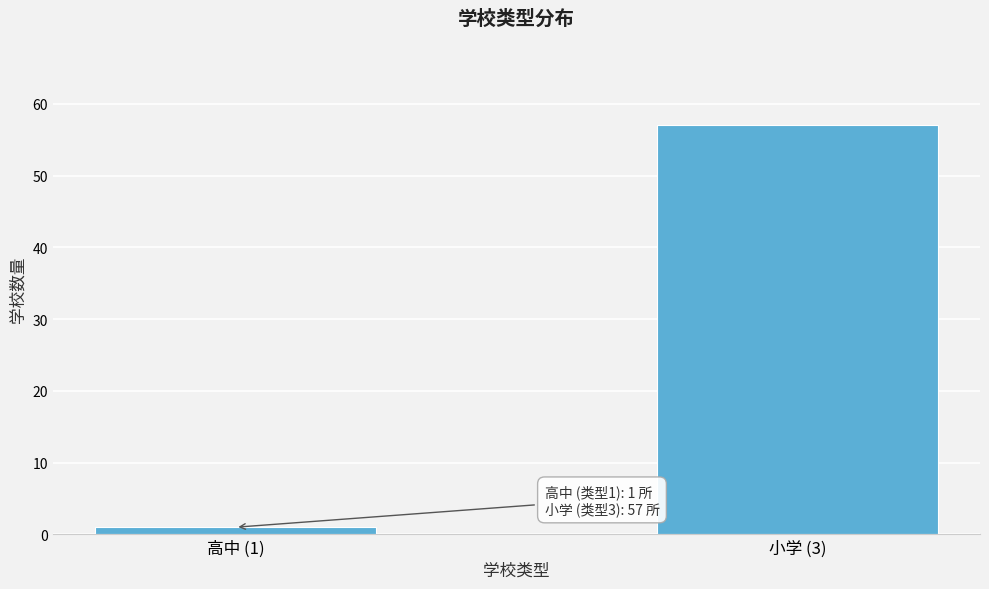

Reading left to right, extract all data points from this chart.

1	57